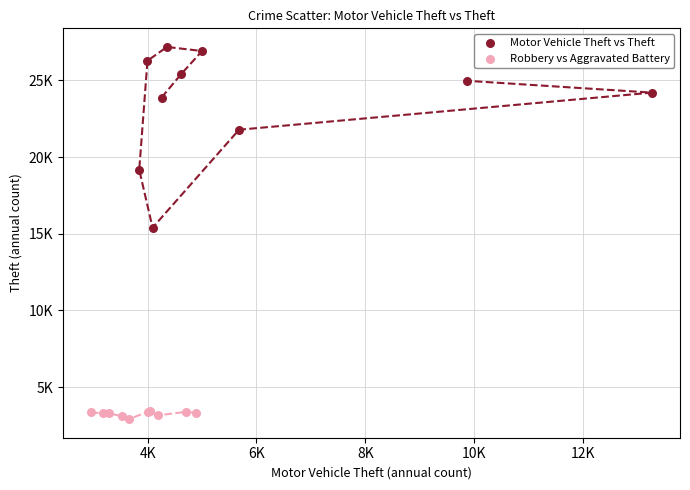

What are all the series names shown in the legend?

Motor Vehicle Theft vs Theft, Robbery vs Aggravated Battery